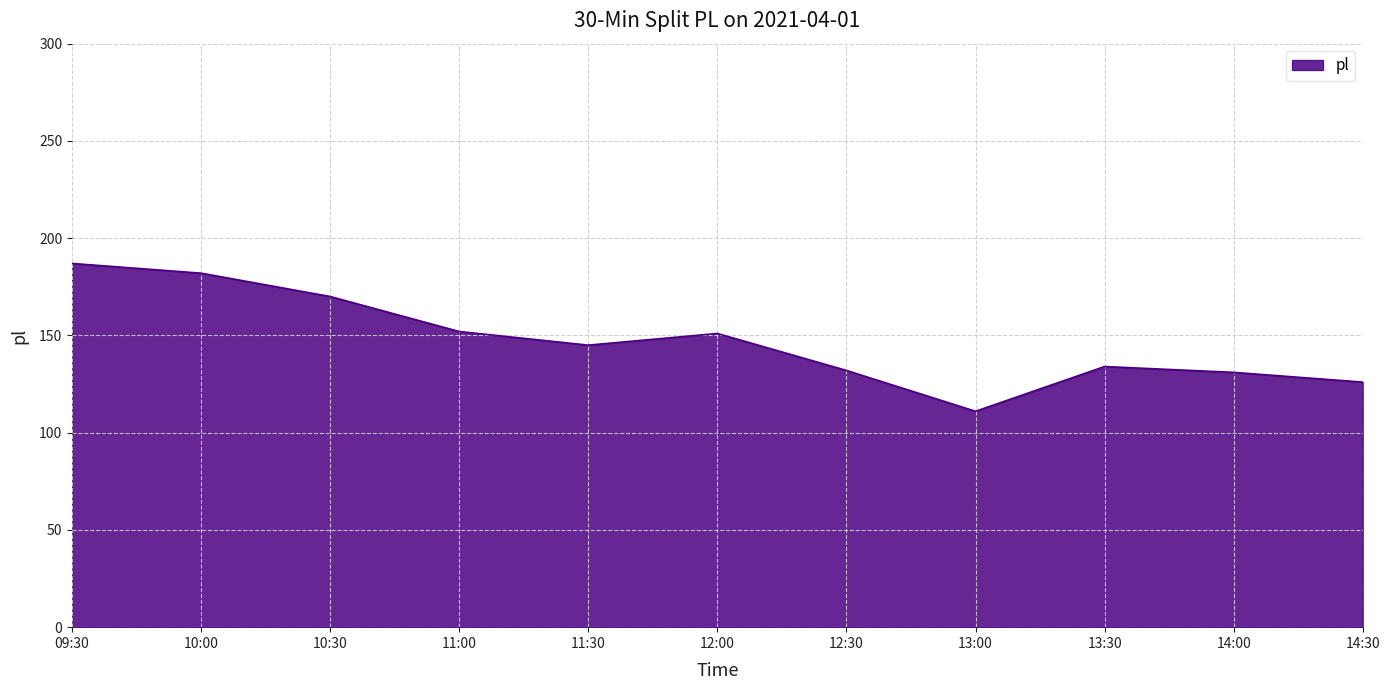

What position from the right is 09:30?

11